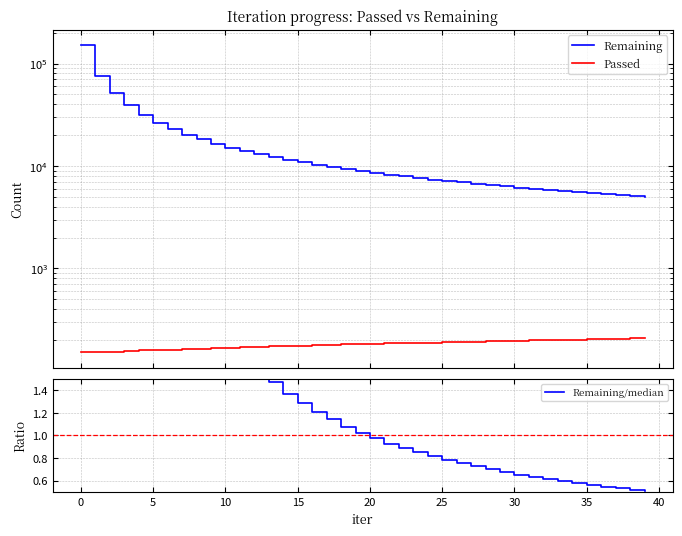

What is the minimum value shown in the chart?

0.5